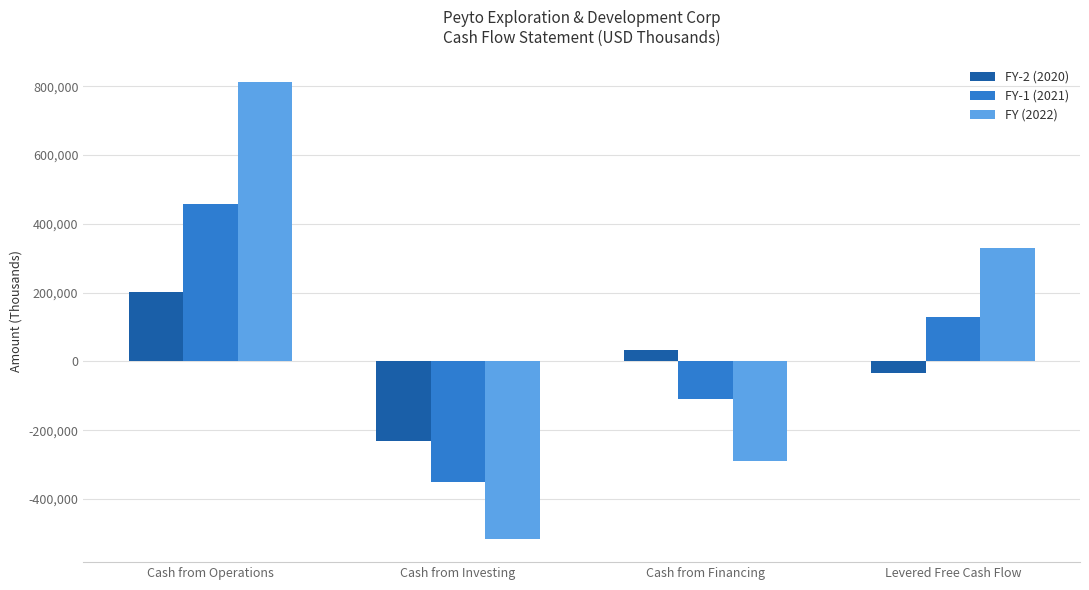

The FY (2022) series shows 570853 at Levered Free Cash Flow. True or false?

False